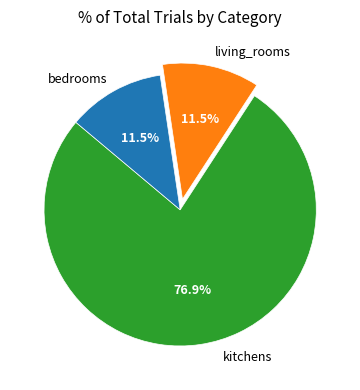

What percentage is the kitchens slice, to the nearest percent?

77%